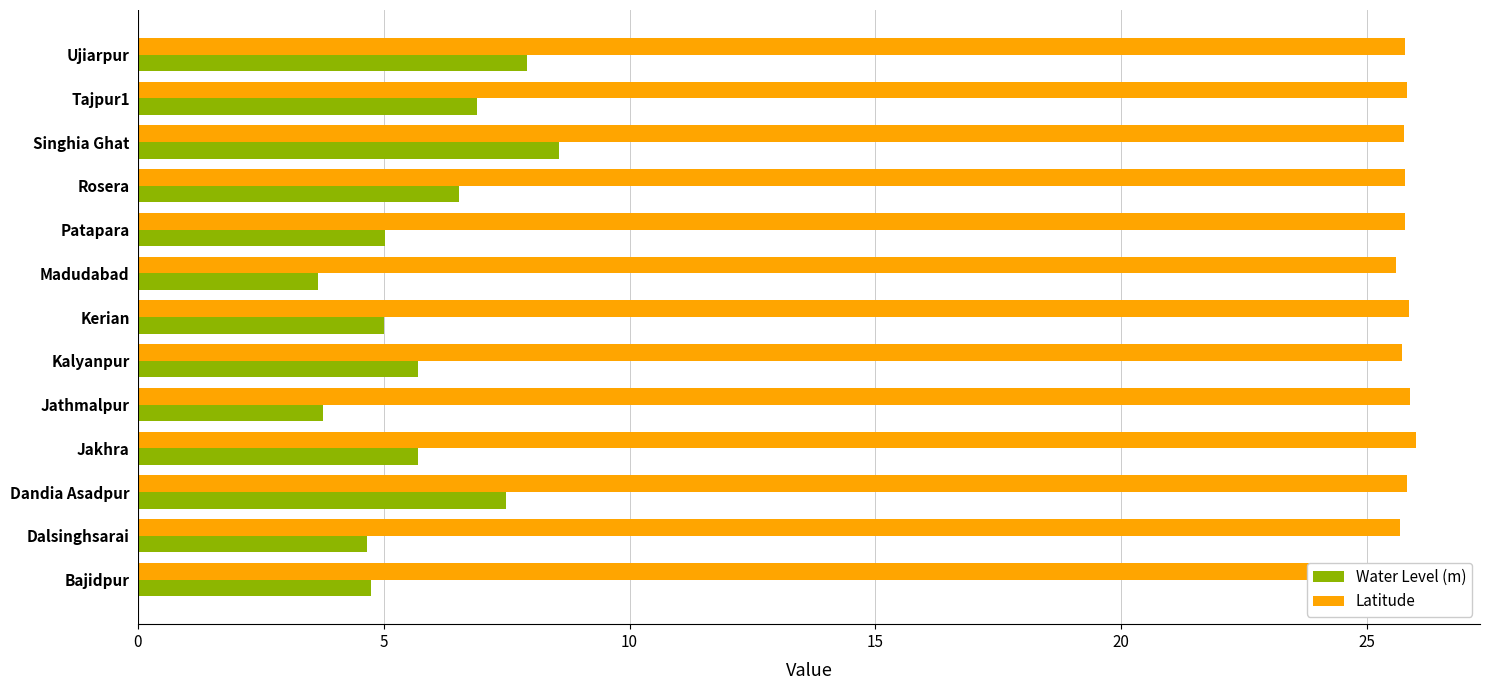

The Water Level (m) series shows 1.7 at Kalyanpur. True or false?

False